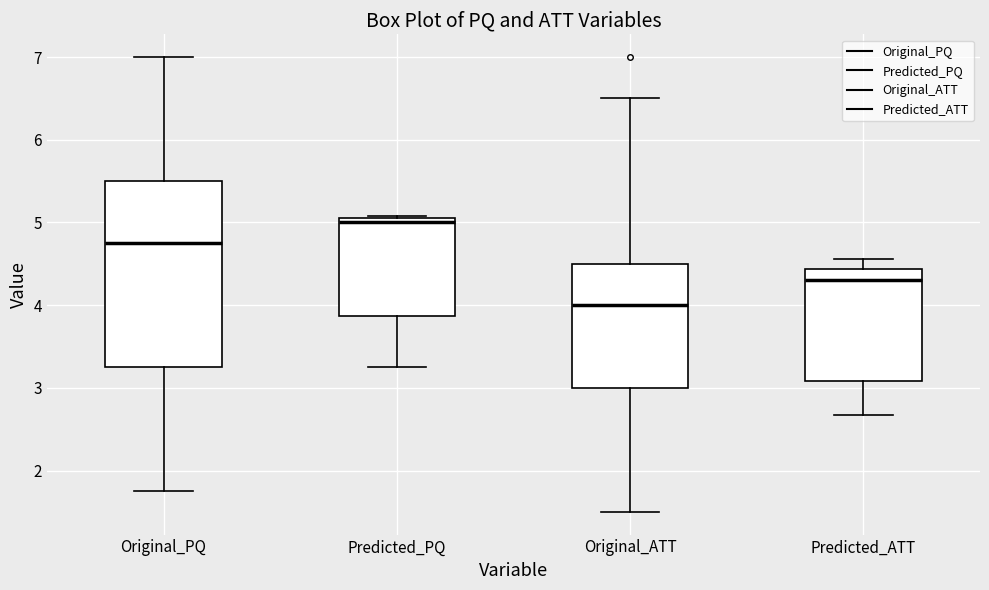

Comparing the boxes themselves (not the whiskers), which one is the tallest?

Original_PQ